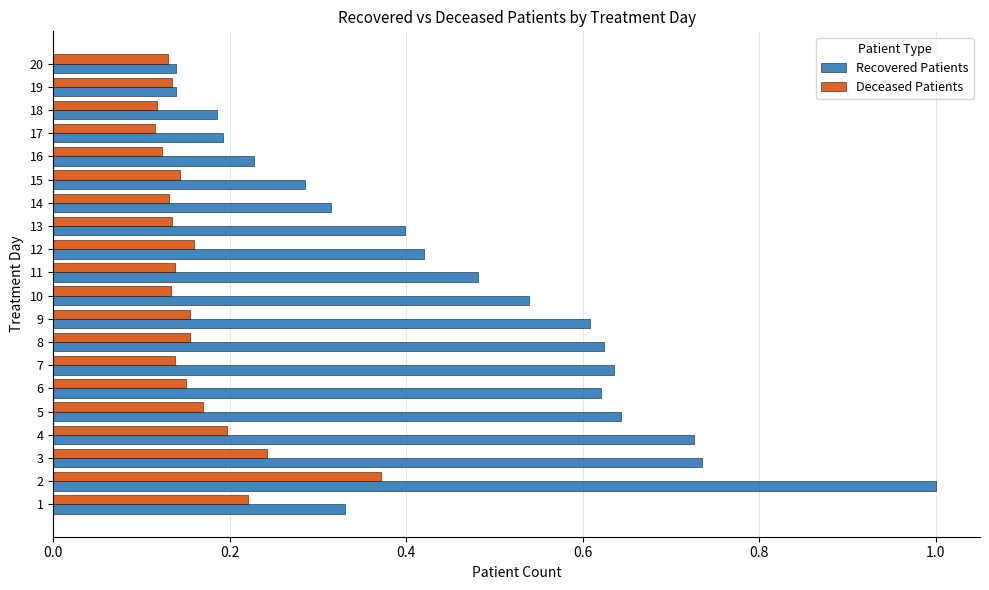

Is the value of Deceased Patients at 3 greater than the value of Recovered Patients at 12?

No